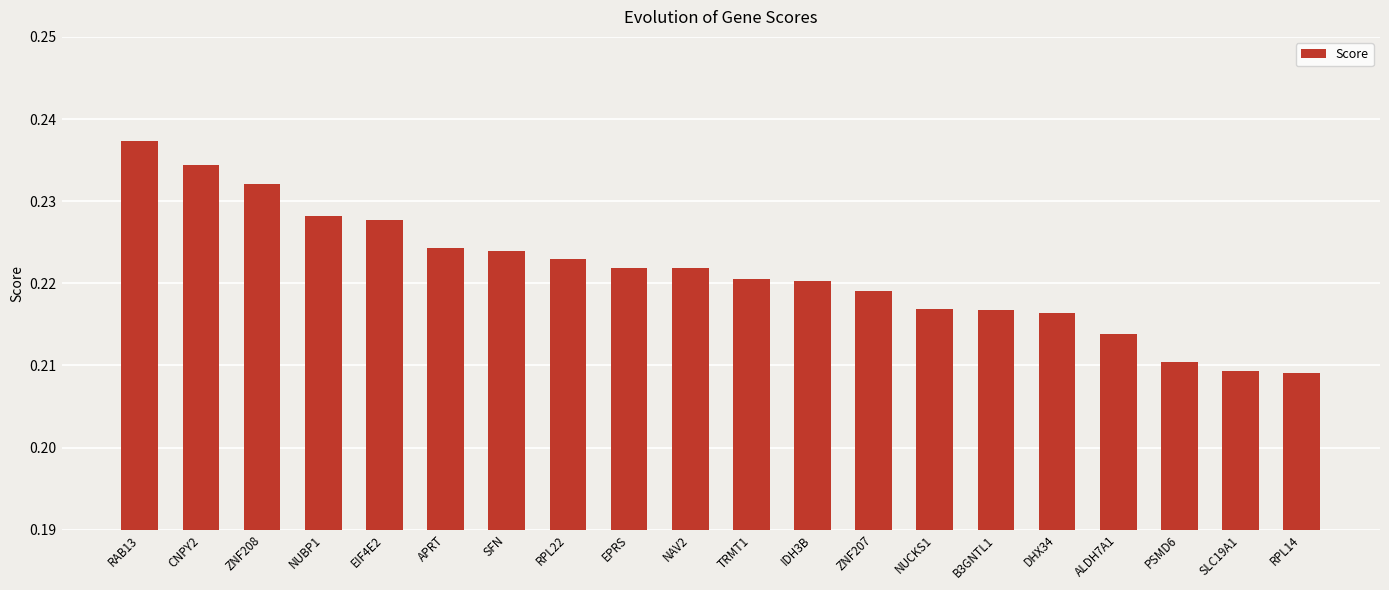

Which label corresponds to the largest value in the chart?

RAB13